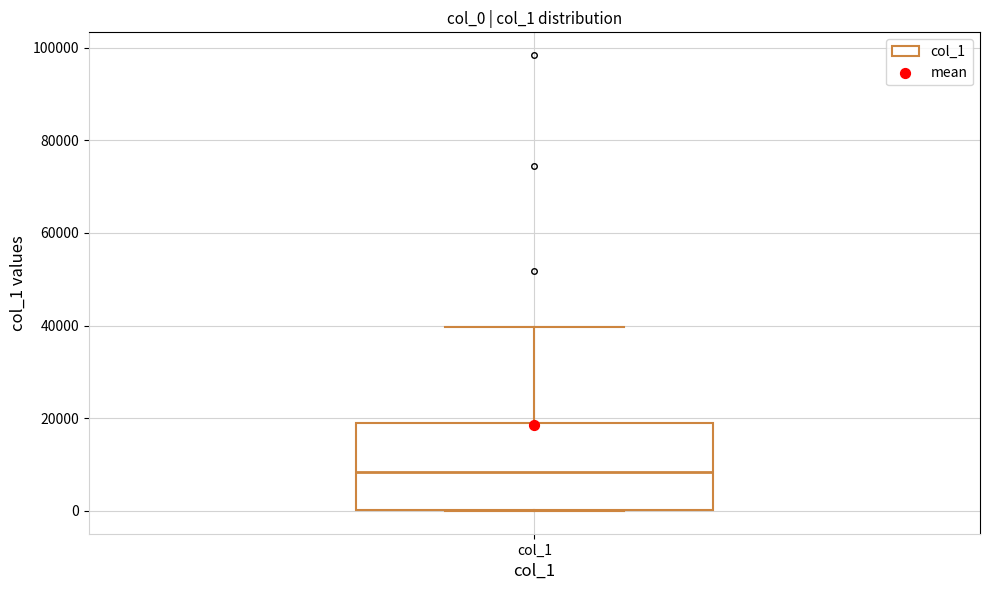

Transcribe this box plot: give where the median line is, the range the box spans, and where the two whiskers end, as read against the y-axis. The values are not printed on the chart, so give them approximately, as read against the axis.

median 8000, box 0 to 20000, whiskers 0 to 40000